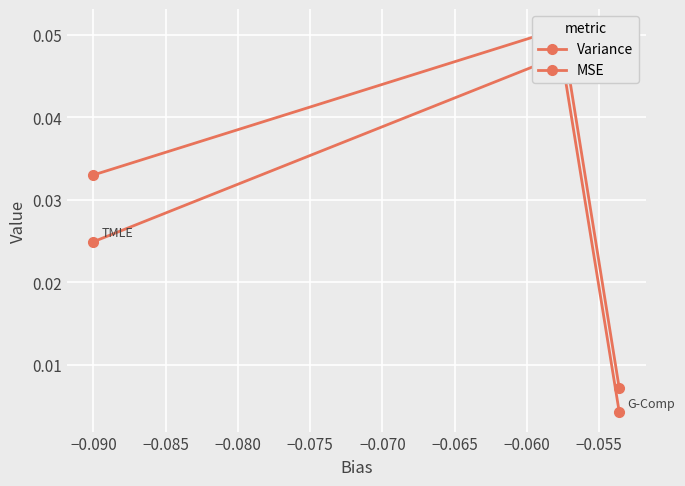

How many lines are shown in the chart?

2